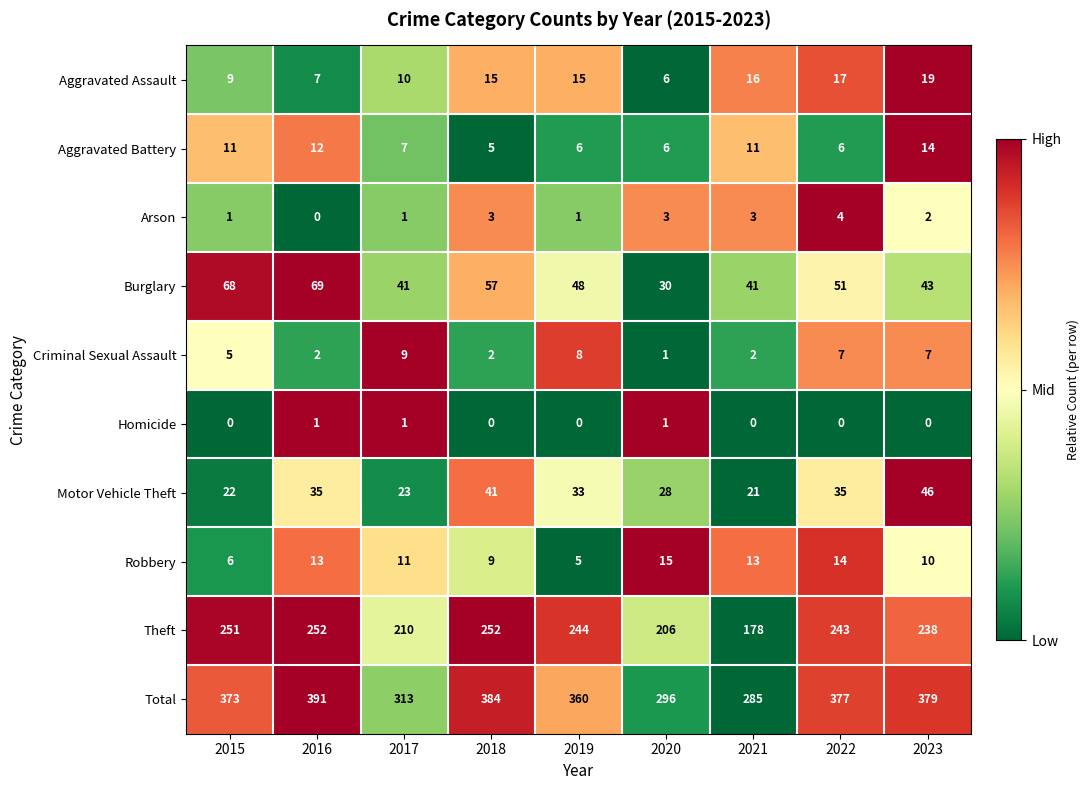

What is the maximum value shown in the chart?

391